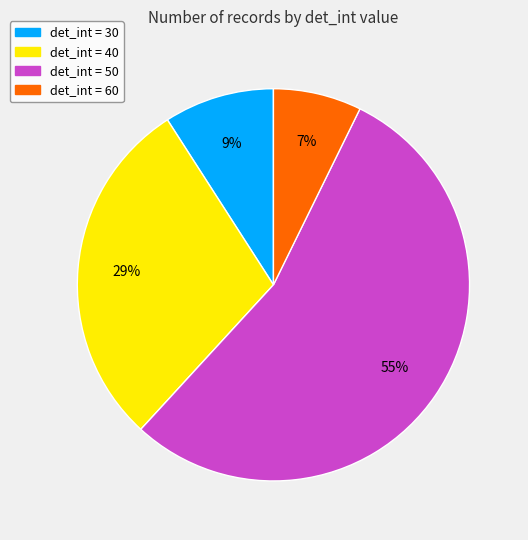

To the nearest percent, what percentage of the pie is det_int = 30?

9%